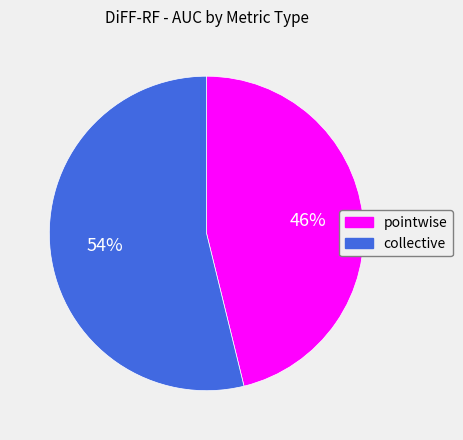

To the nearest percent, what portion does pointwise represent?

46%